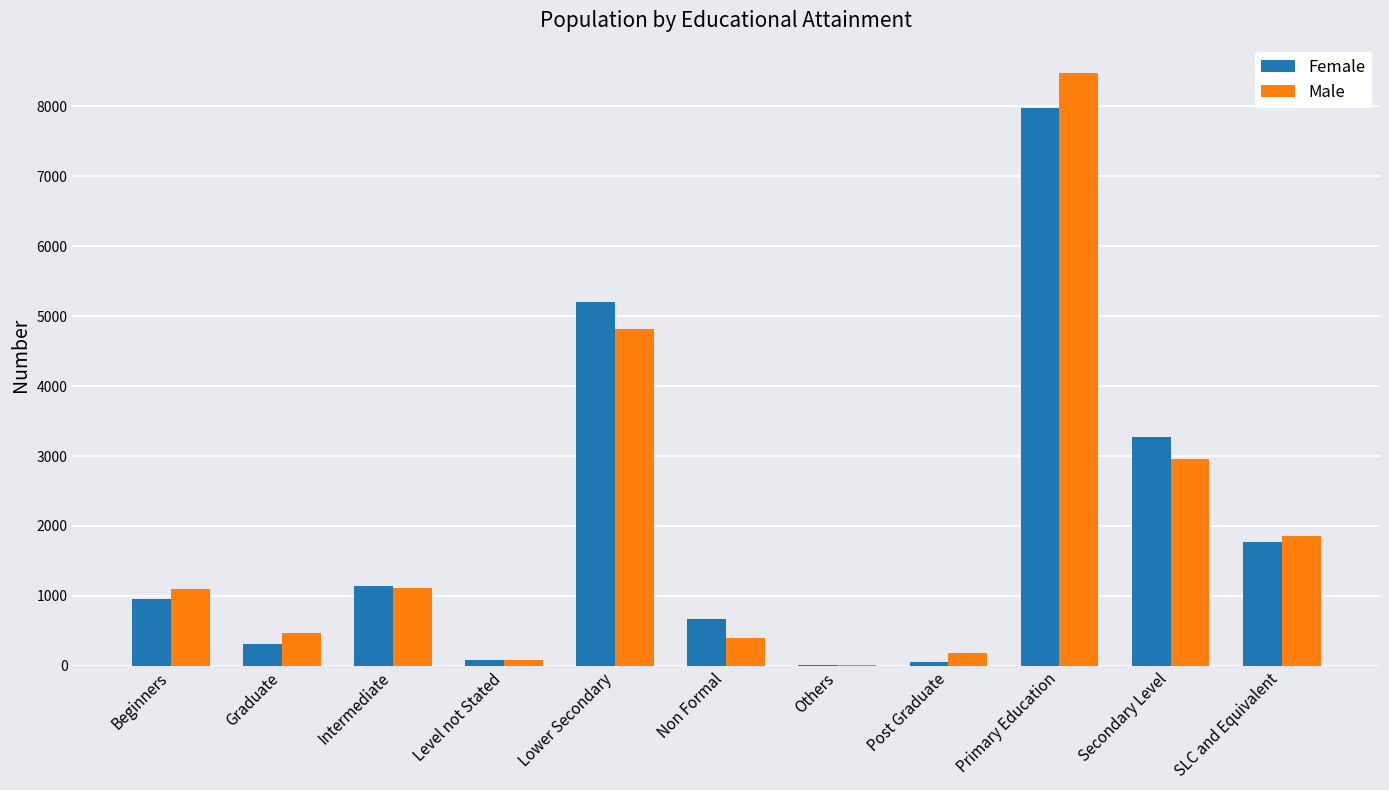

What is the spread (max minus min) of values at SLC and Equivalent?

83